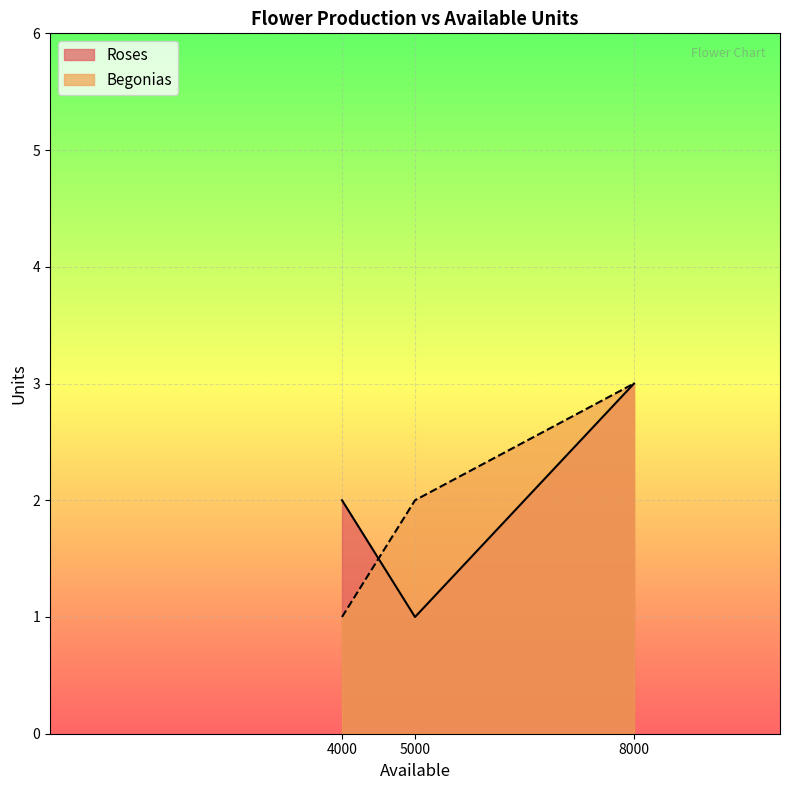

List the series in order of their peak value, lowest first.

Roses, Begonias